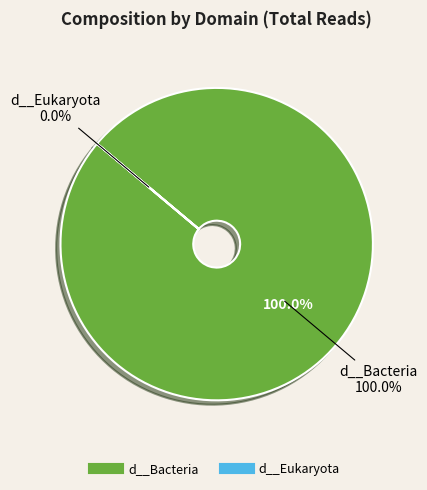

Rank the categories by value from lowest to highest.

d__Eukaryota, d__Bacteria